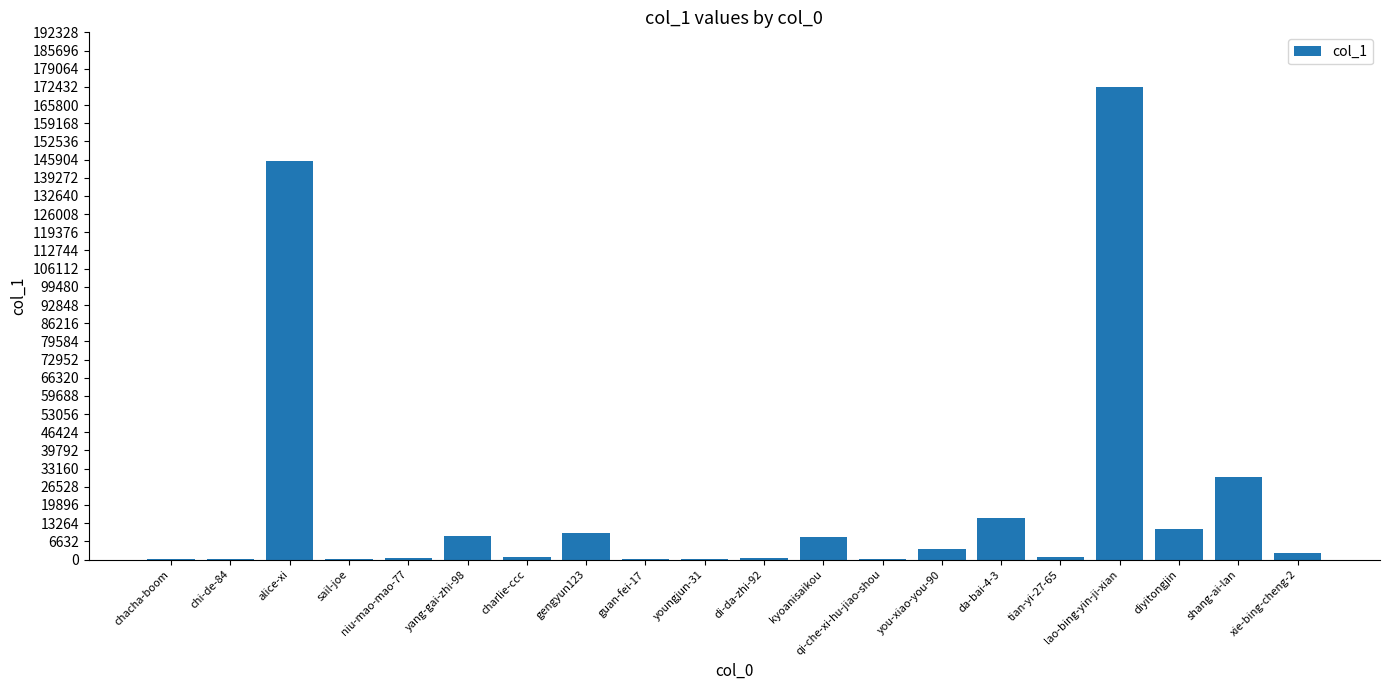

What is the change in value from sail-joe to lao-bing-yin-ji-xian?

+172422